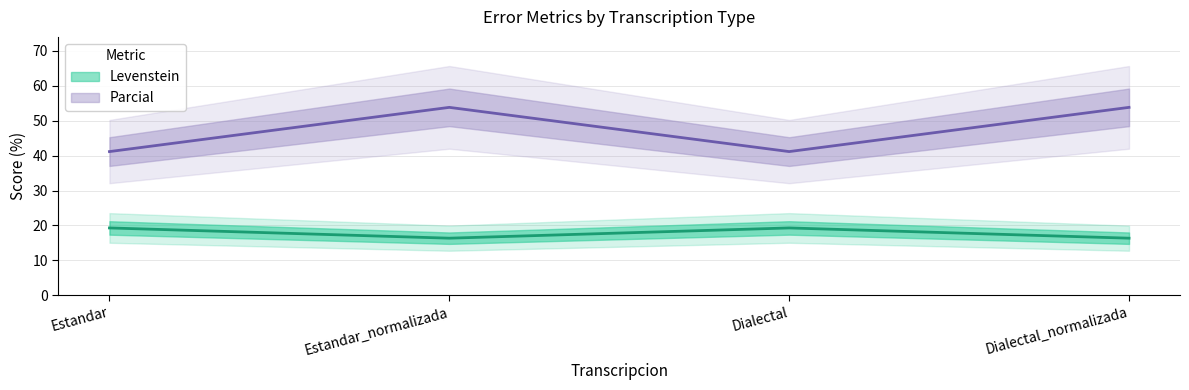

True or false: Levenstein and Parcial intersect in this chart.

False